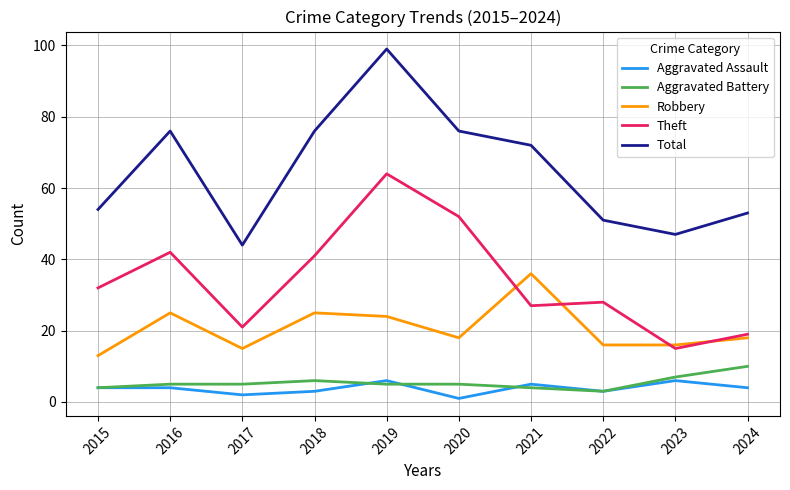

What is the maximum value for Theft?

64